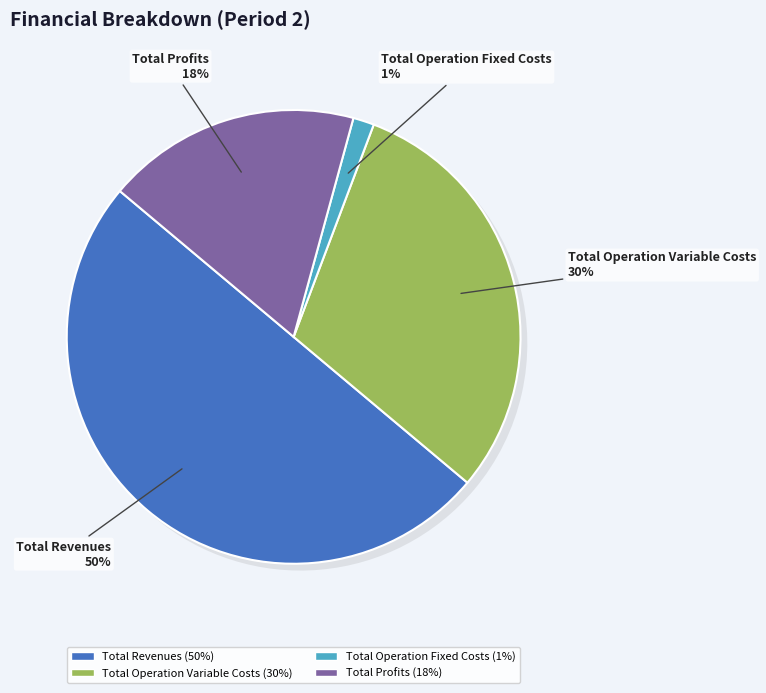

To the nearest percent, what is the combined percentage of Total Operation Variable Costs and Total Operation Fixed Costs?

32%